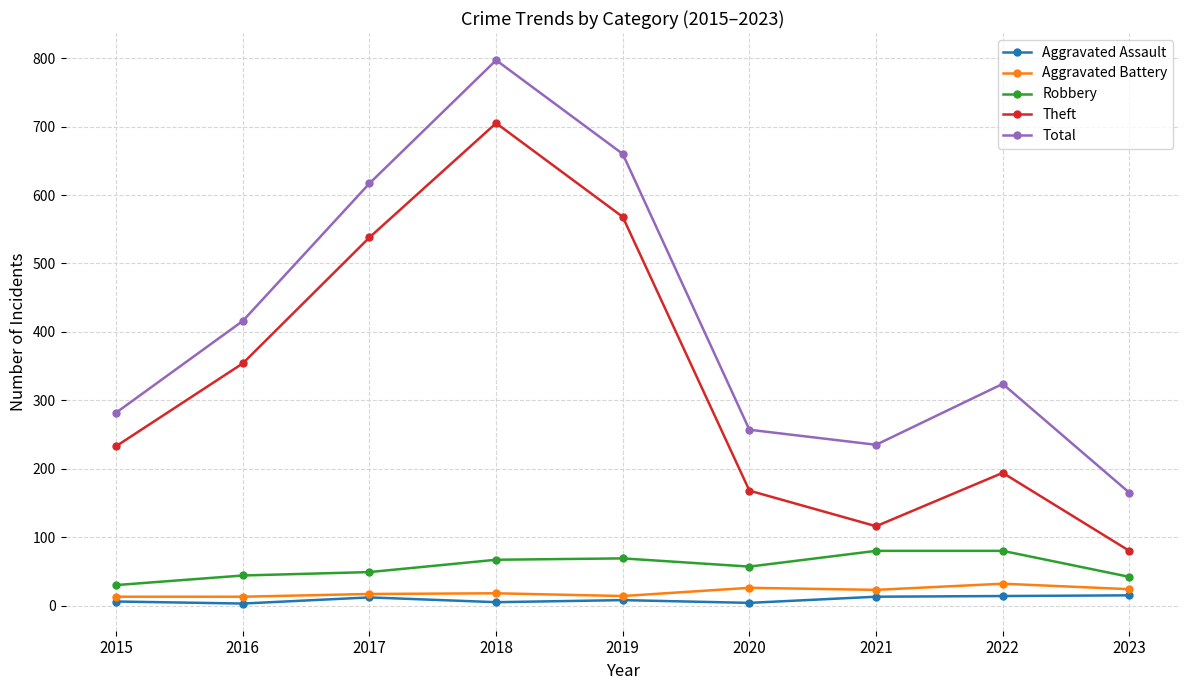

What is the maximum value for Aggravated Assault?

15